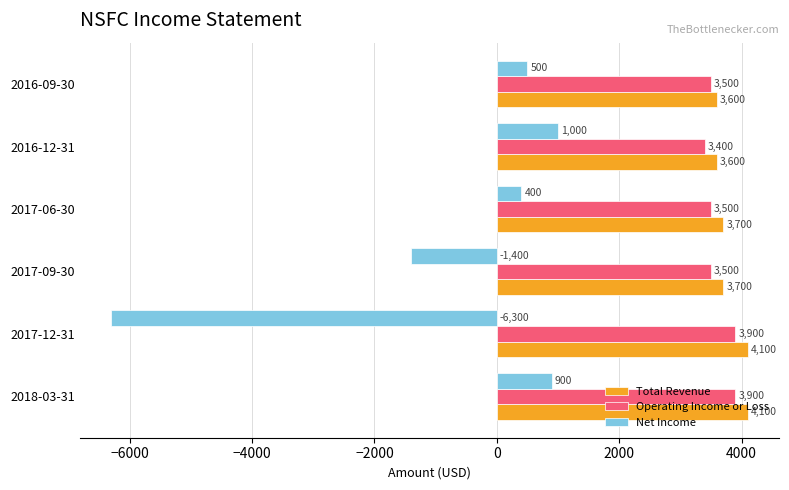

What is the average value of the Operating Income or Loss series?

3617